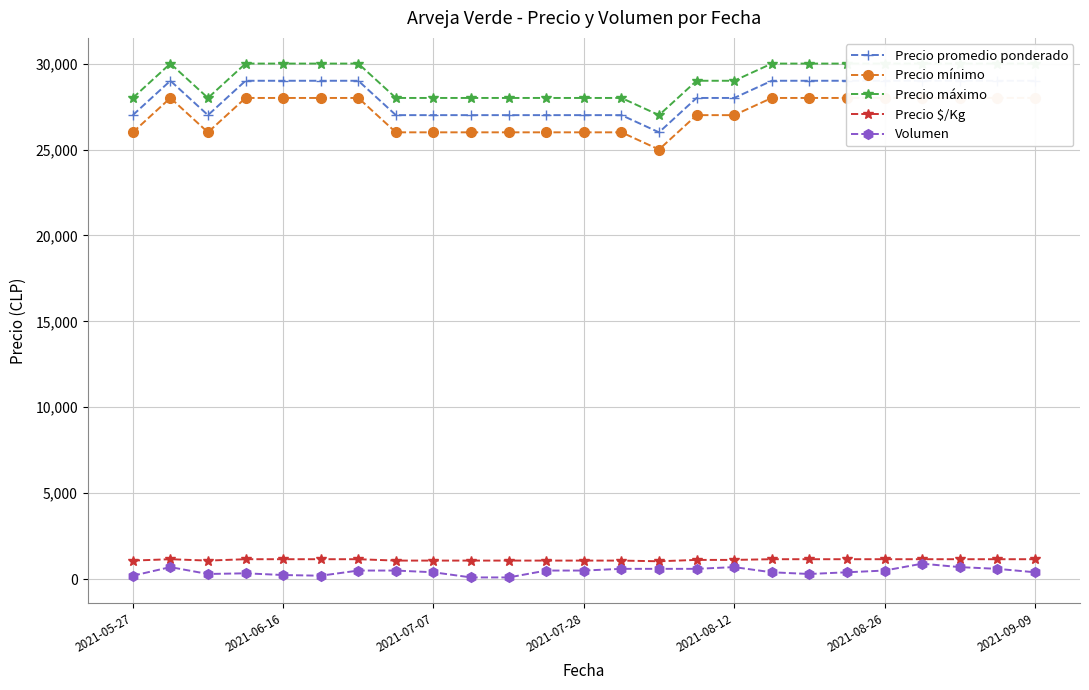

At which label is Precio $/Kg closest to 1100?

2021-05-27